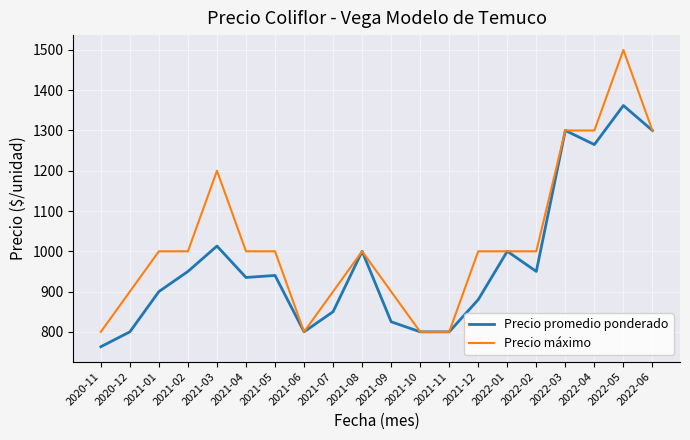

What is the sum of all Precio promedio ponderado values?

19433